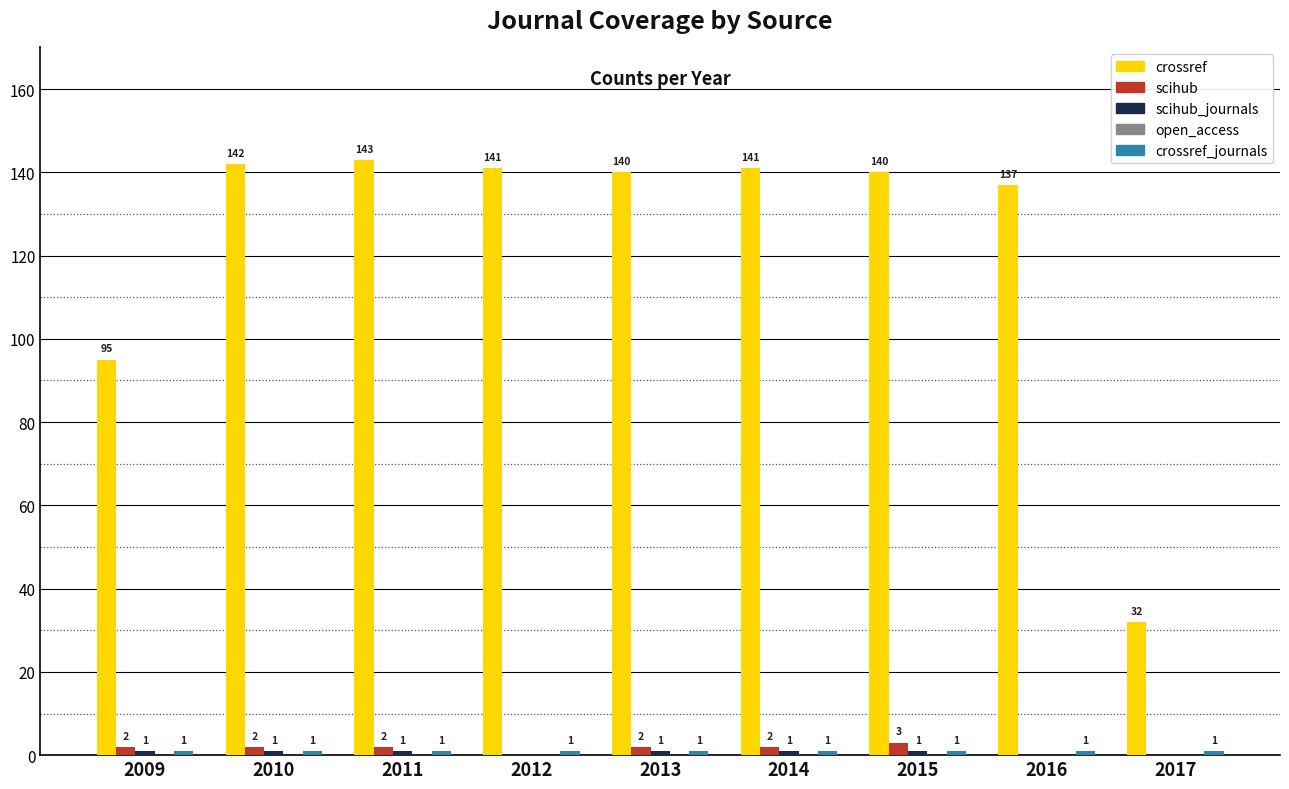

What is the difference between the crossref values at 2017 and 2013?

108